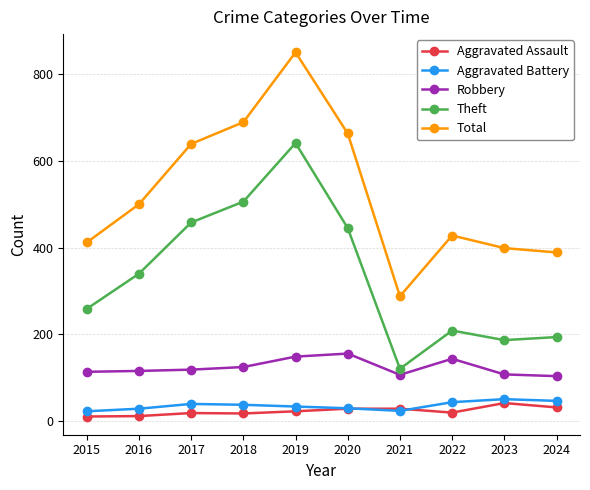

True or false: Total and Theft cross at least once.

False